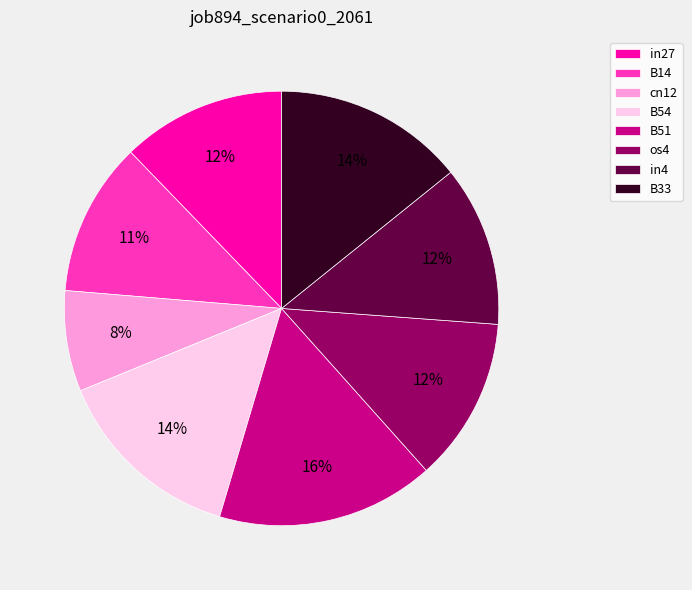

Which slice is the smallest?

cn12